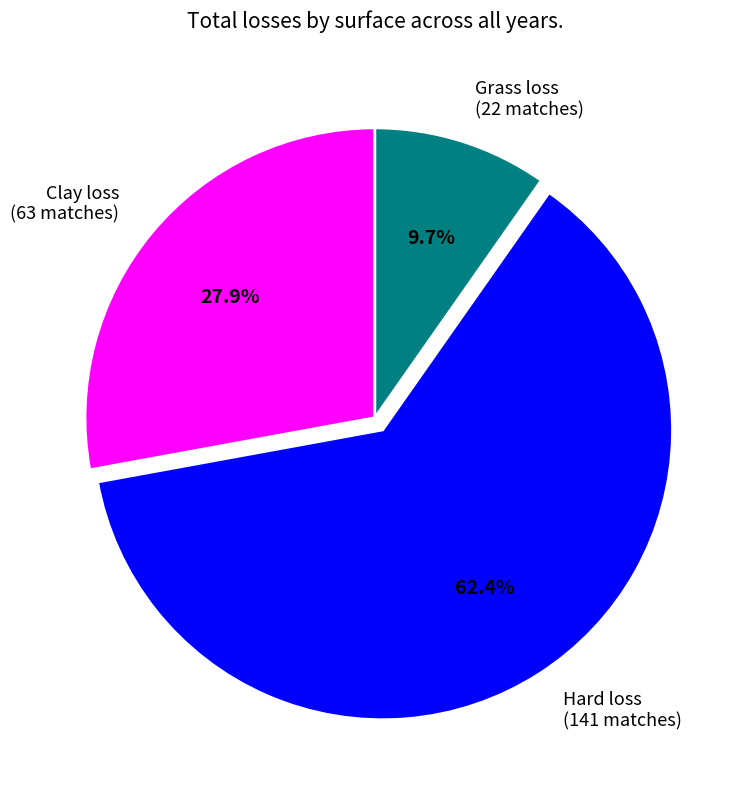

Is there a majority slice in this chart?

Yes